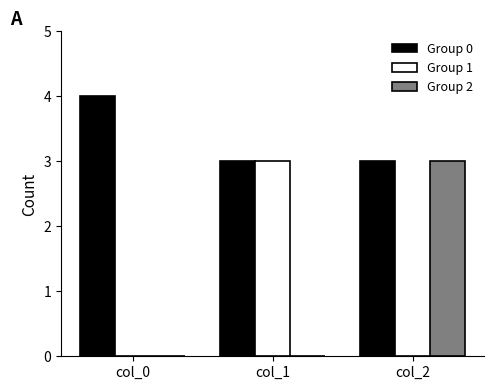

Which series changed the most between col_0 and col_1?

Group 1